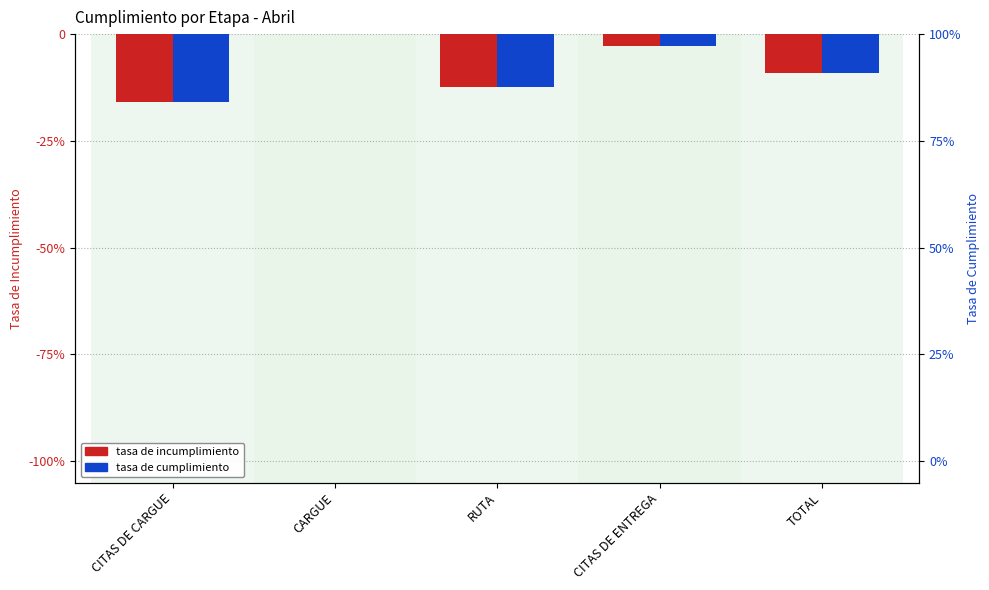

What are all the series names shown in the legend?

tasa de incumplimiento, tasa de cumplimiento